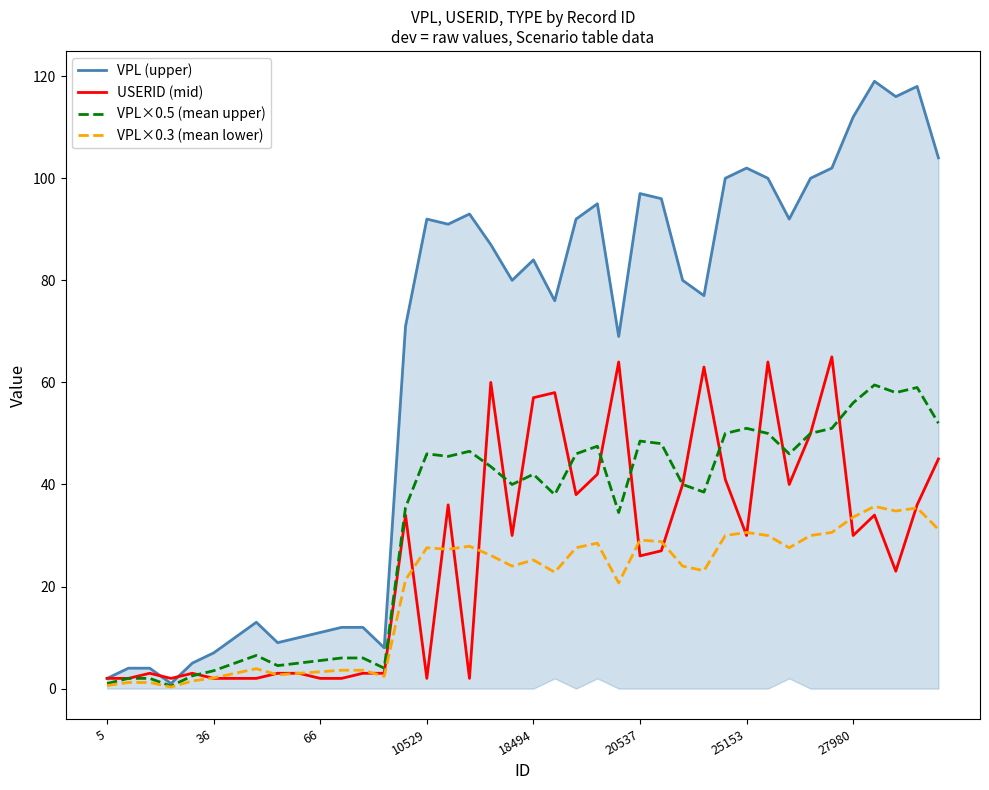

Reading left to right, transcribe all the data shown in this chart.

VPL (upper): 2.0	4.0	4.0	1.0	5.0	7.0	10.0	13.0	9.0	10.0	11.0	12.0	12.0	8.0	71.0	92.0	91.0	93.0	87.0	80.0	84.0	76.0	92.0	95.0	69.0	97.0	96.0	80.0	77.0	100.0	102.0	100.0	92.0	100.0	102.0	112.0	119.0	116.0	118.0	104.0
USERID (mid): 2.0	2.0	3.0	2.0	3.0	2.0	2.0	2.0	3.0	3.0	2.0	2.0	3.0	3.0	34.0	2.0	36.0	2.0	60.0	30.0	57.0	58.0	38.0	42.0	64.0	26.0	27.0	40.0	63.0	41.0	30.0	64.0	40.0	50.0	65.0	30.0	34.0	23.0	36.0	45.0
VPL×0.5 (mean upper): 1.0	2.0	2.0	0.5	2.5	3.5	5.0	6.5	4.5	5.0	5.5	6.0	6.0	4.0	35.5	46.0	45.5	46.5	43.5	40.0	42.0	38.0	46.0	47.5	34.5	48.5	48.0	40.0	38.5	50.0	51.0	50.0	46.0	50.0	51.0	56.0	59.5	58.0	59.0	52.0
VPL×0.3 (mean lower): 0.6	1.2	1.2	0.3	1.5	2.1	3.0	3.9	2.7	3.0	3.3	3.6	3.6	2.4	21.3	27.6	27.3	27.9	26.1	24.0	25.2	22.8	27.6	28.5	20.7	29.1	28.8	24.0	23.1	30.0	30.6	30.0	27.6	30.0	30.6	33.6	35.7	34.8	35.4	31.2